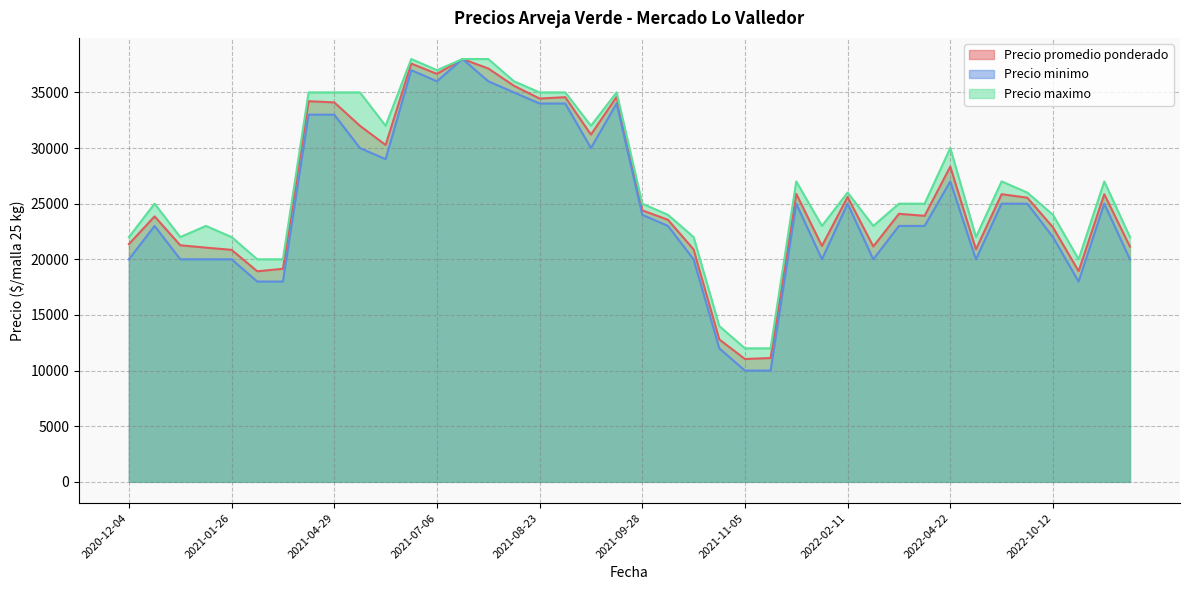

Which series has the widest spread of values?

Precio minimo